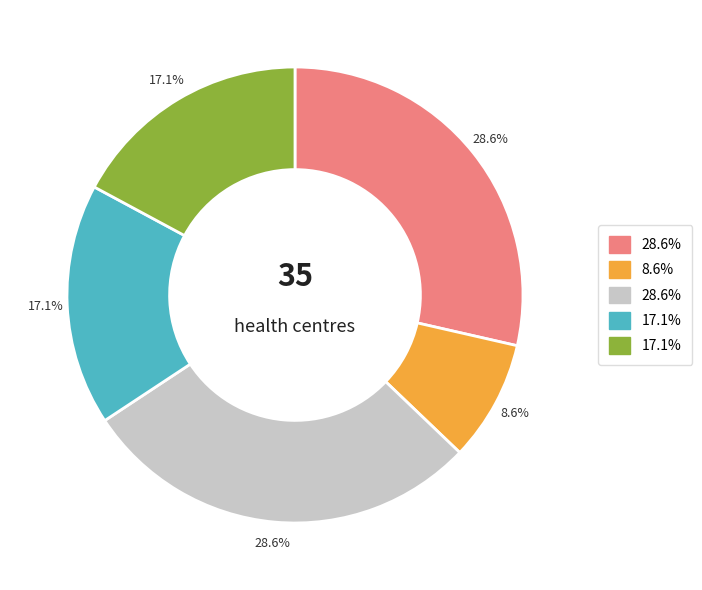

Count the number of slices in the pie.

5